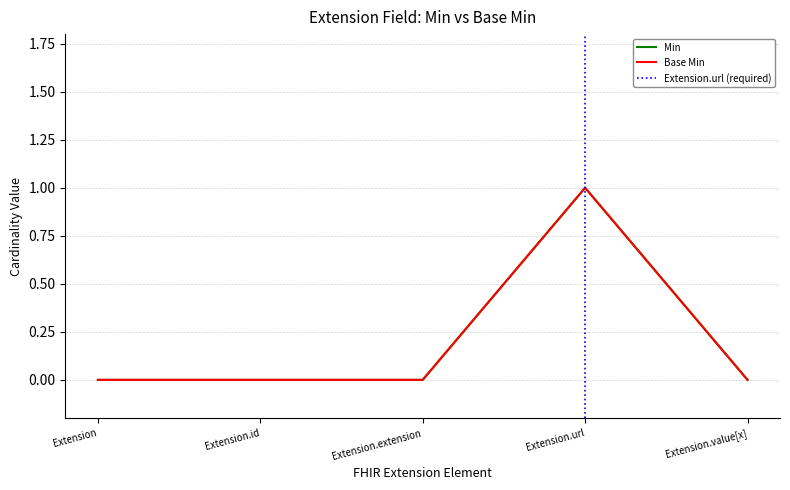

Where is the first local maximum for Base Min?

Extension.url